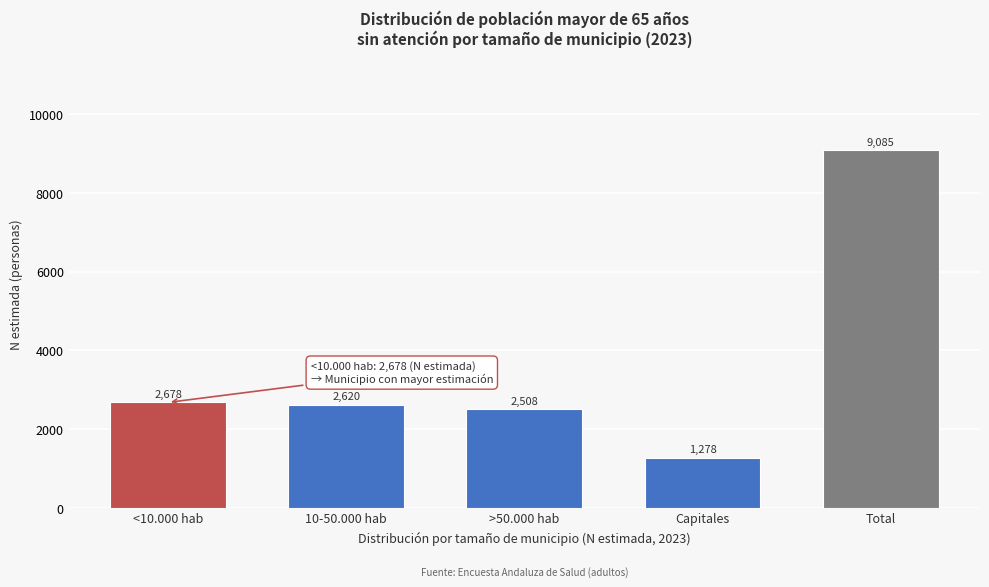

Reading left to right, list all the values displayed in this chart.

2678	2620	2508	1278	9085